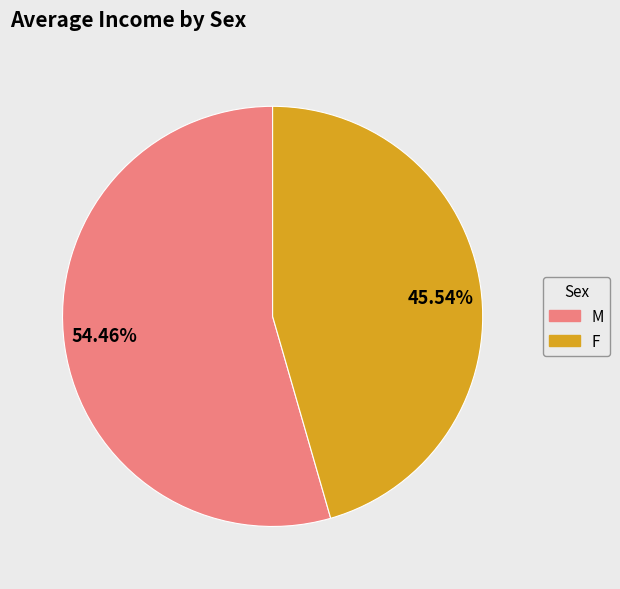

Rank the categories by value from highest to lowest.

54.46%, 45.54%